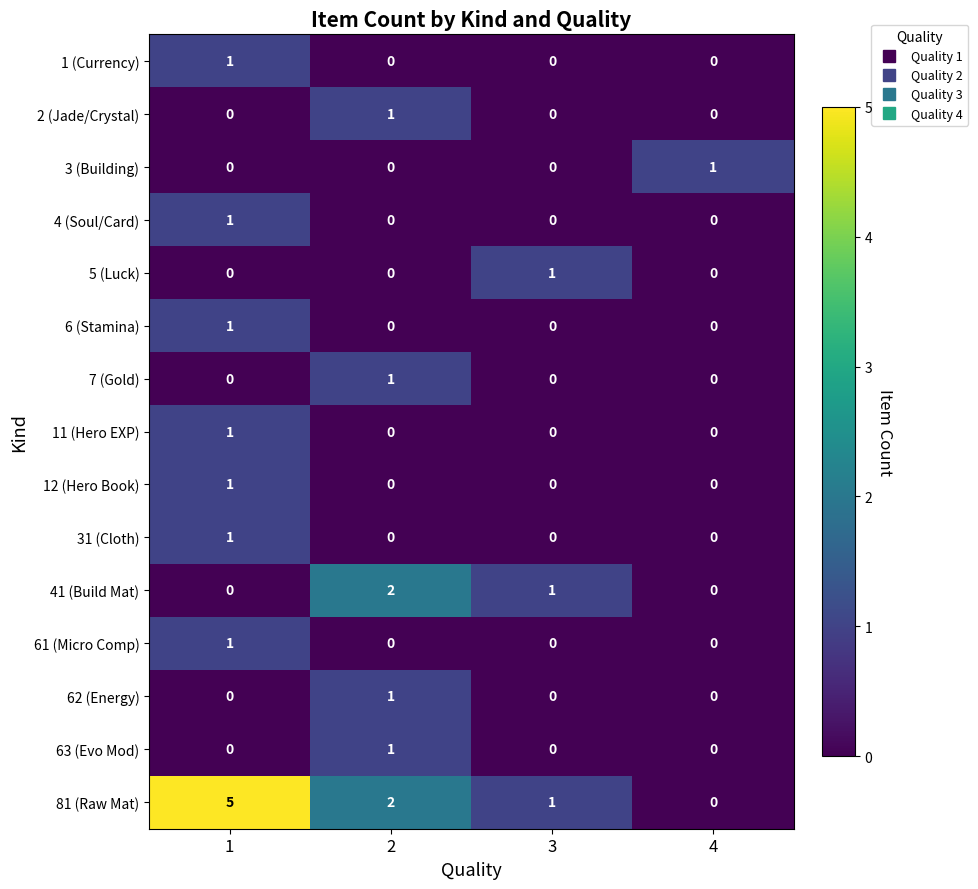

Which series has the largest range (max minus min)?

81 (Raw Mat)